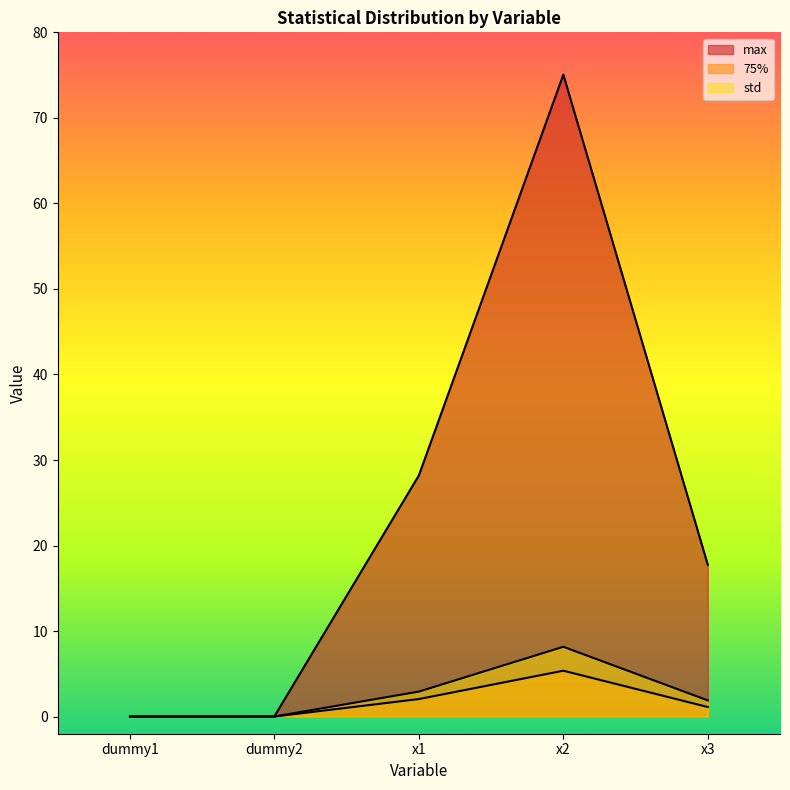

True or false: 75% and std cross at least once.

False